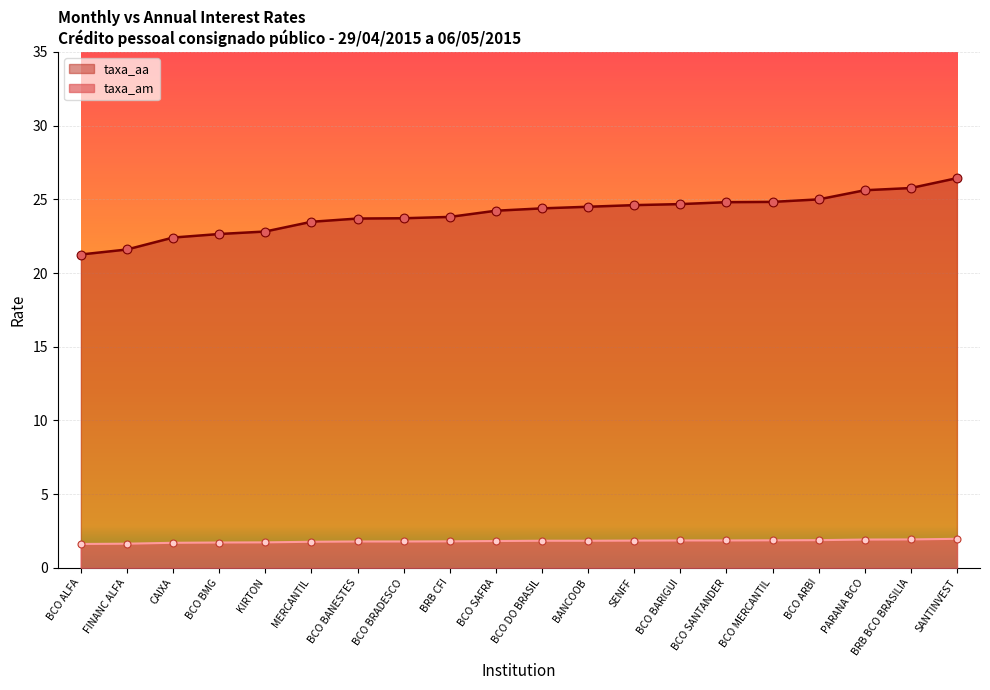

Which series has the largest Y range (max minus min)?

taxa_aa